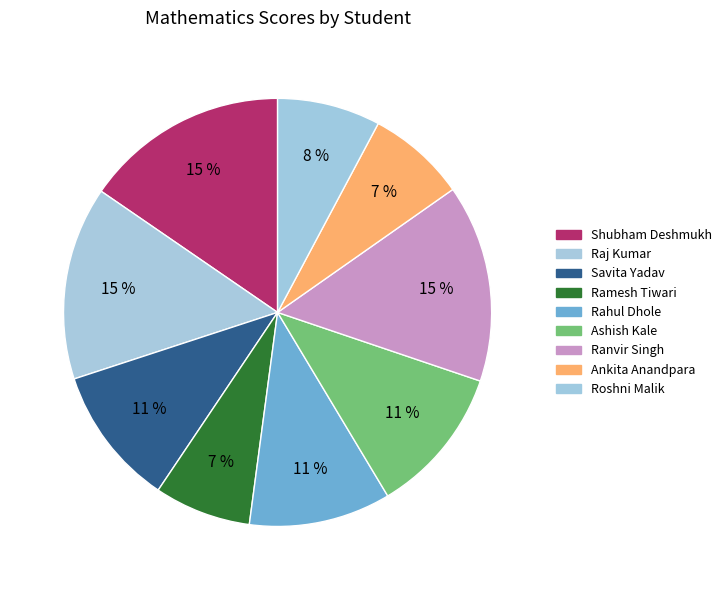

What percentage do Ashish Kale and Ankita Anandpara together represent?

18.7%